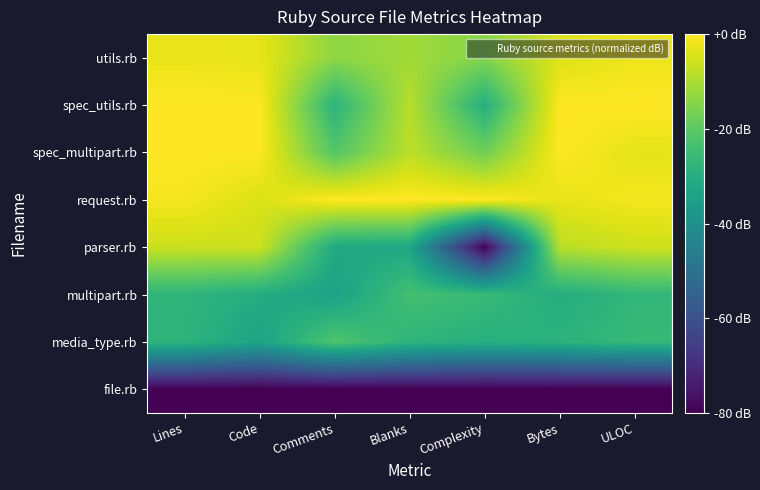

Which series has the widest spread of values?

parser.rb